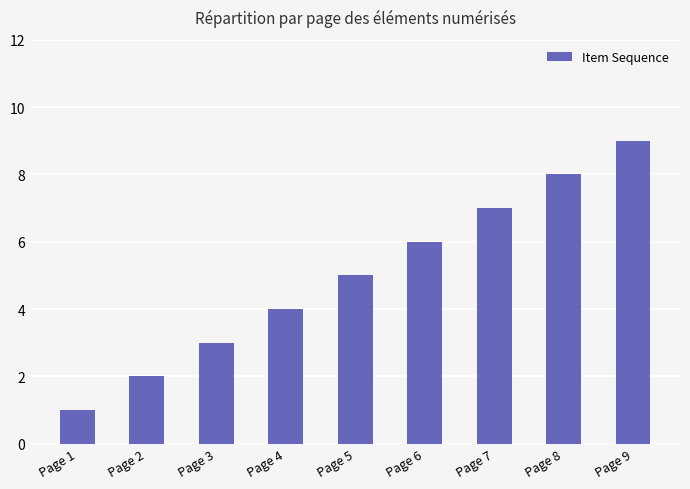

What is the smallest value displayed?

1